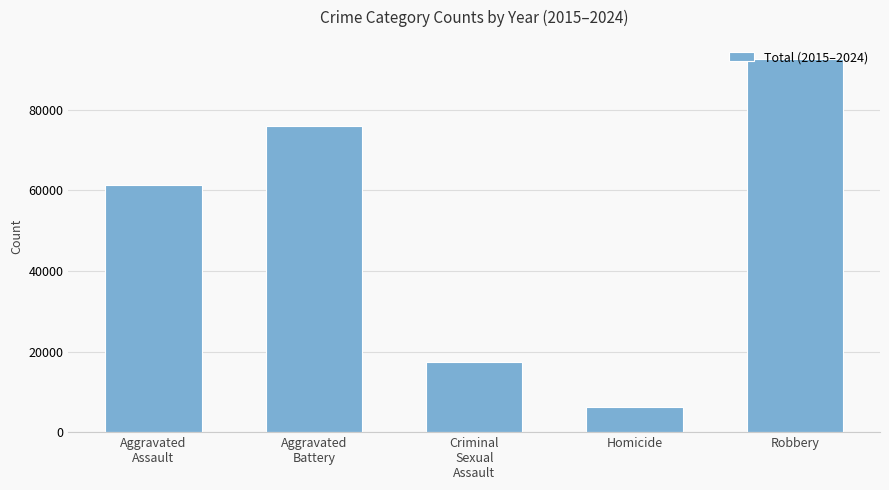

What is the value of the 4th bar from the left?

6350